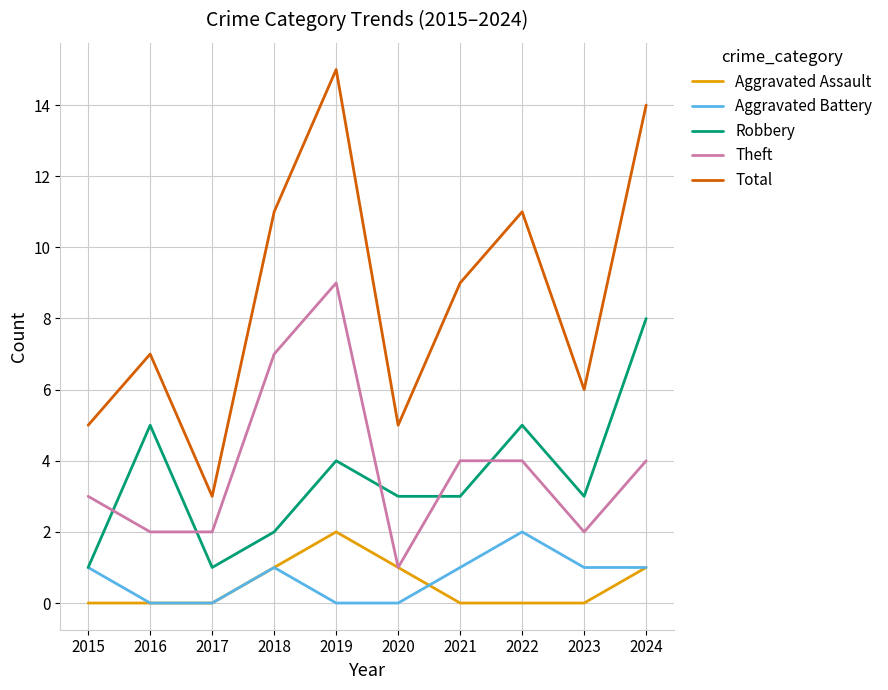

Reading left to right, what are all the values shown in this chart?

Aggravated Assault: 2015=0	2016=0	2017=0	2018=1	2019=2	2020=1	2021=0	2022=0	2023=0	2024=1
Aggravated Battery: 2015=1	2016=0	2017=0	2018=1	2019=0	2020=0	2021=1	2022=2	2023=1	2024=1
Robbery: 2015=1	2016=5	2017=1	2018=2	2019=4	2020=3	2021=3	2022=5	2023=3	2024=8
Theft: 2015=3	2016=2	2017=2	2018=7	2019=9	2020=1	2021=4	2022=4	2023=2	2024=4
Total: 2015=5	2016=7	2017=3	2018=11	2019=15	2020=5	2021=9	2022=11	2023=6	2024=14